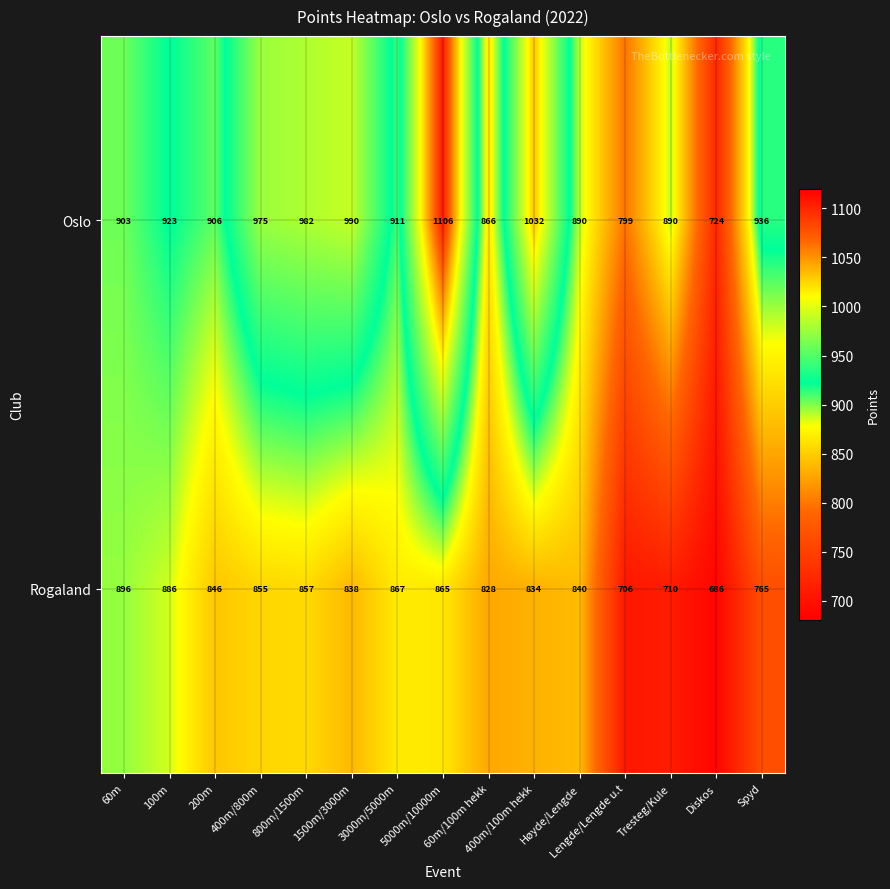

Count the number of data series in this chart.

2